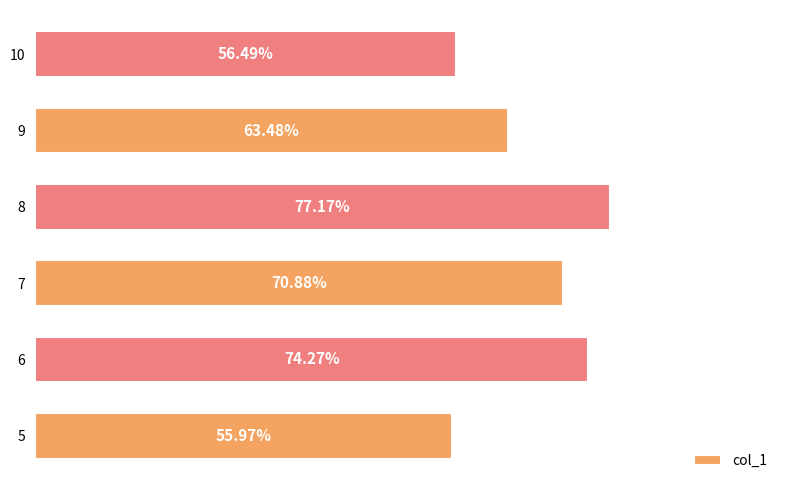

Rank the categories by value from highest to lowest.

8, 6, 7, 9, 10, 5